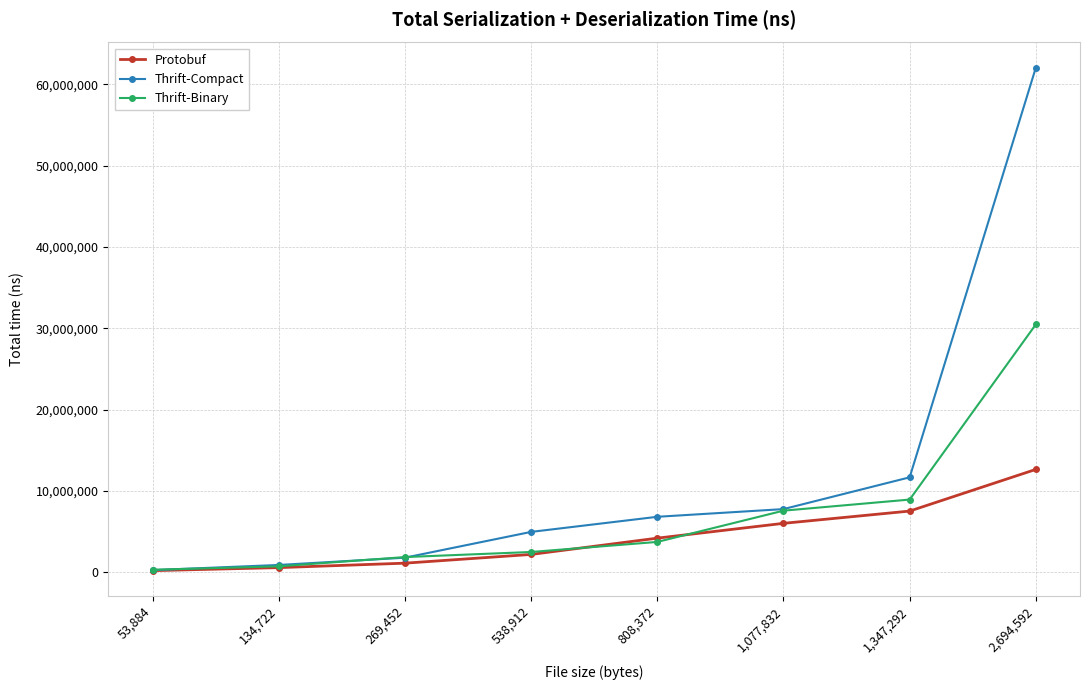

Is the value of Thrift-Binary at 538,912 greater than the value of Protobuf at 53,884?

Yes